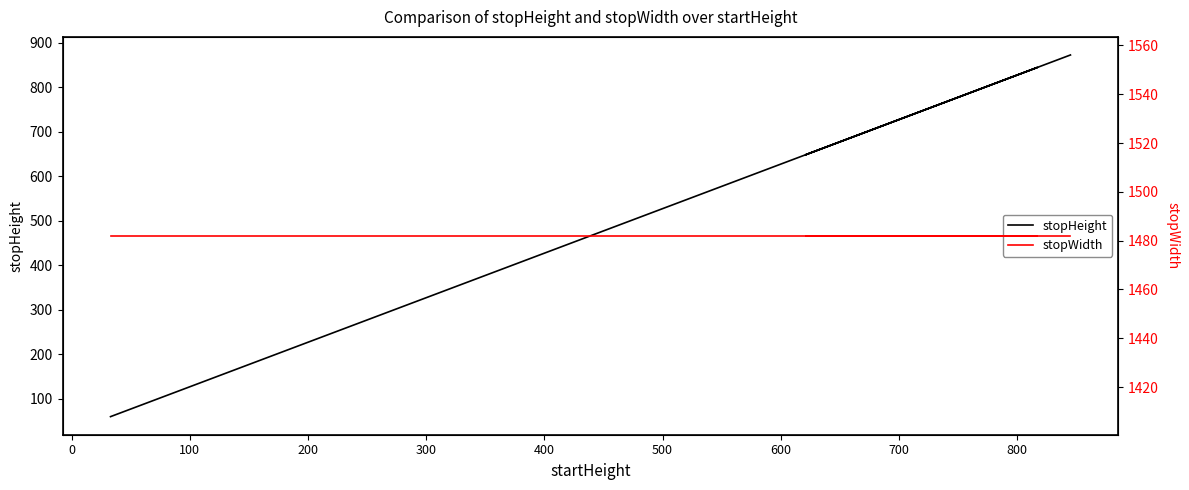

Count the number of data series in this chart.

2